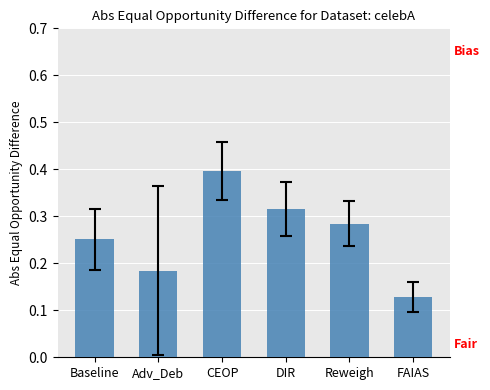

What is the label of the 6th bar from the right?

Baseline